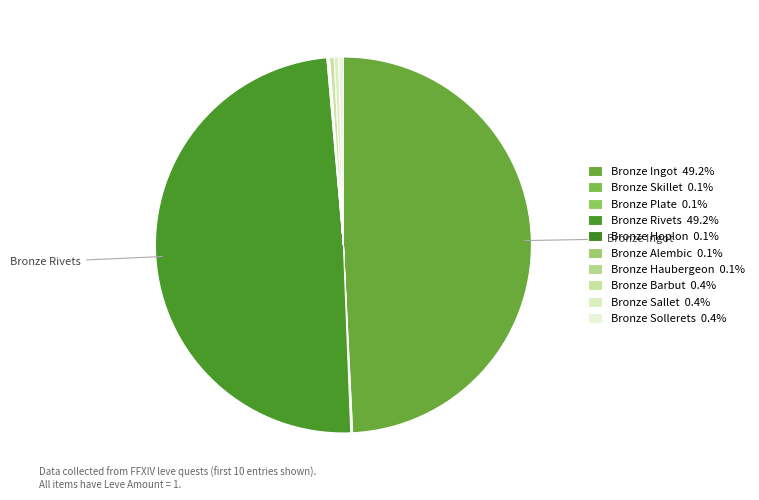

How much of the chart is everything except Bronze Hoplon?

99.9%